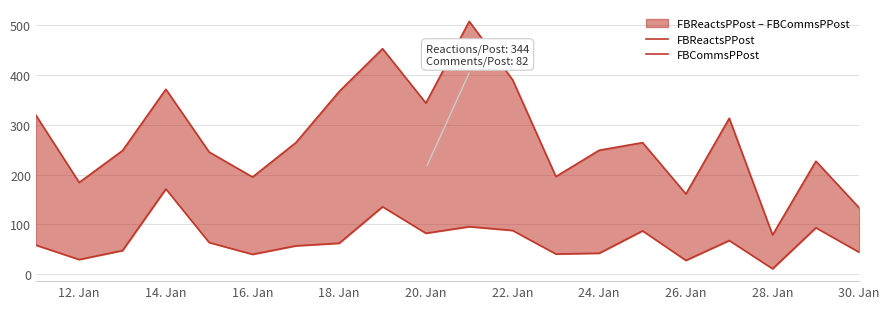

At how many categories does at least one series exceed 394?

2